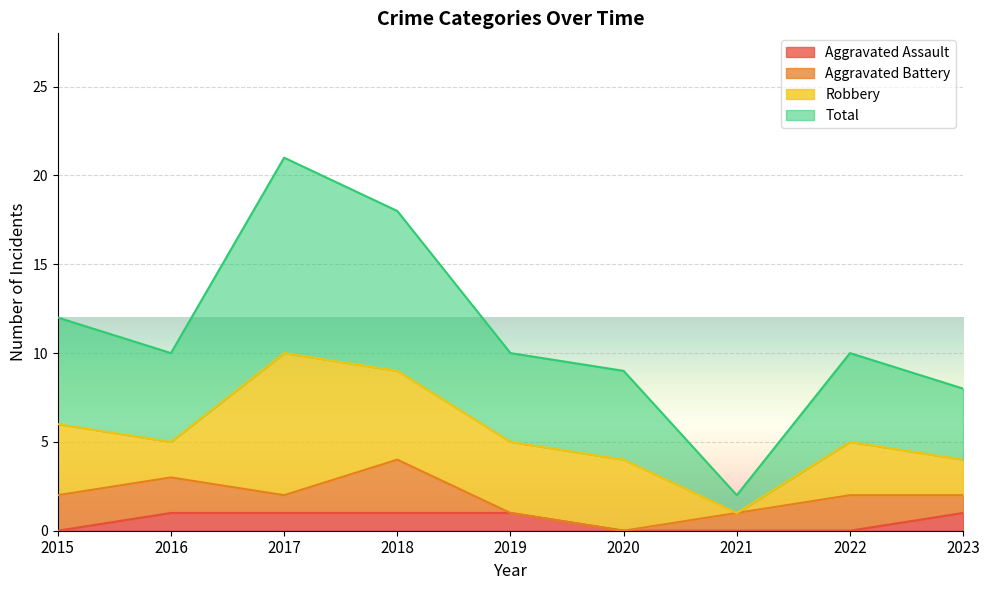

How many lines are shown in the chart?

4